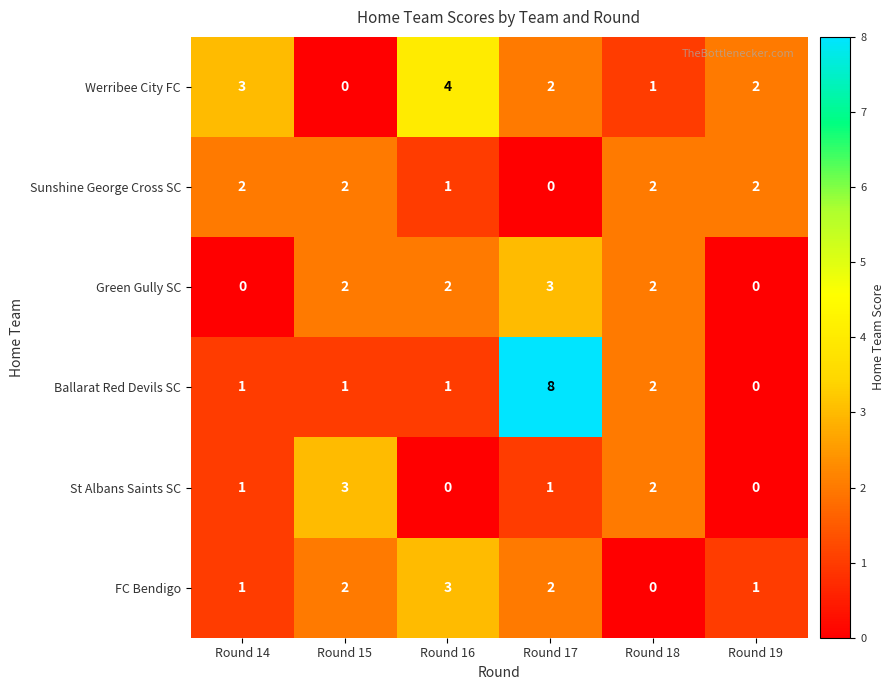

What is the difference between the highest and lowest values at Round 16?

4